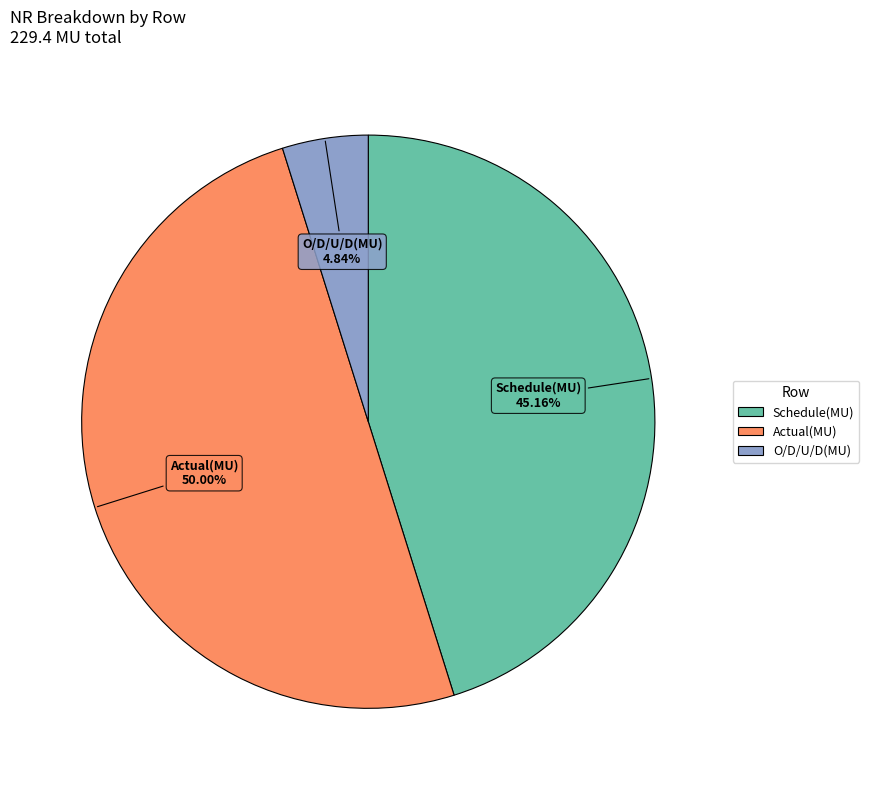

Combined, do Actual(MU) and Schedule(MU) account for over 50%?

Yes